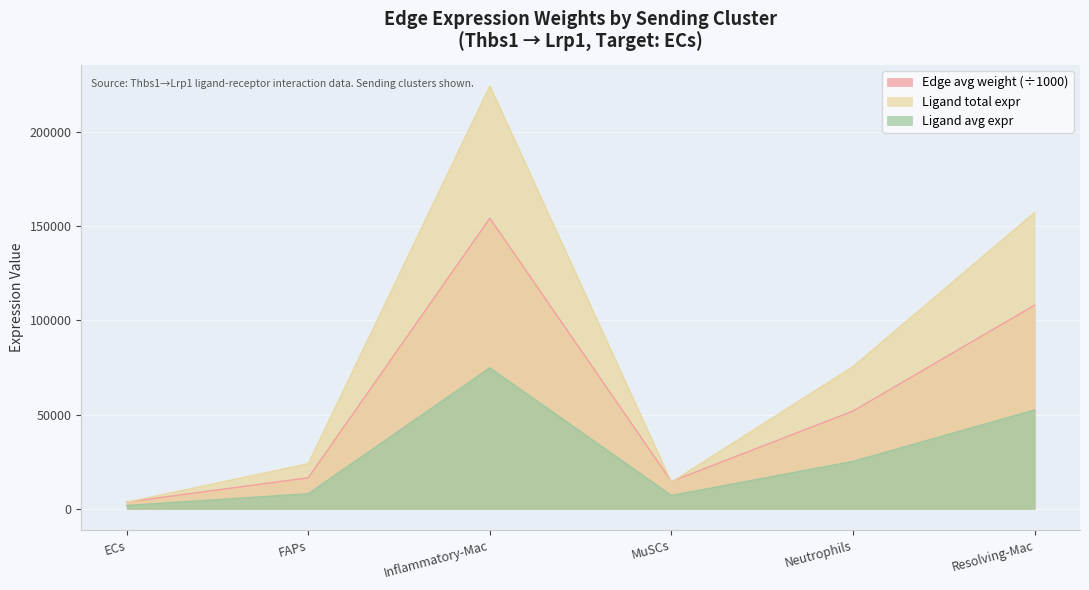

At which category is the sum across all series the highest?

Inflammatory-Mac